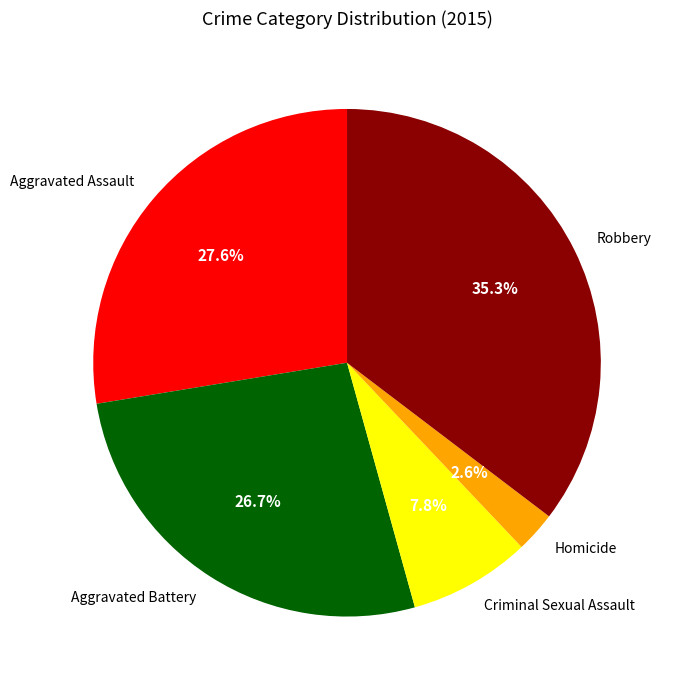

How many slices are in this pie chart?

5